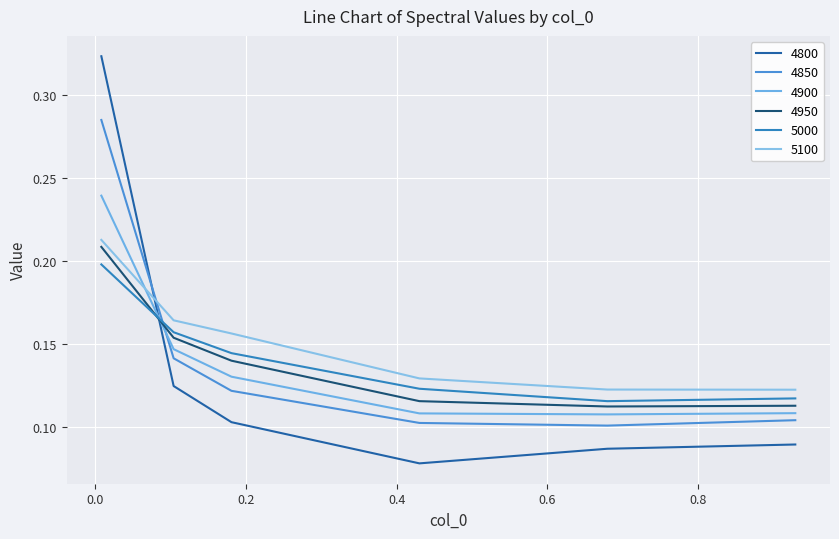

Does the chart have visible grid lines?

Yes